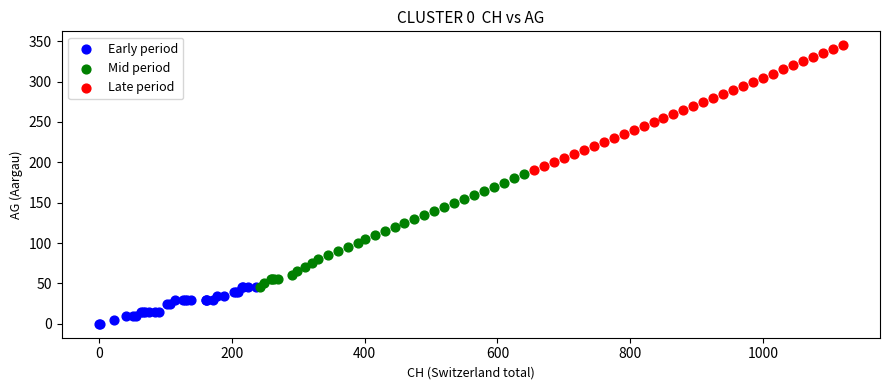

Which series reaches the maximum Y coordinate?

Late period